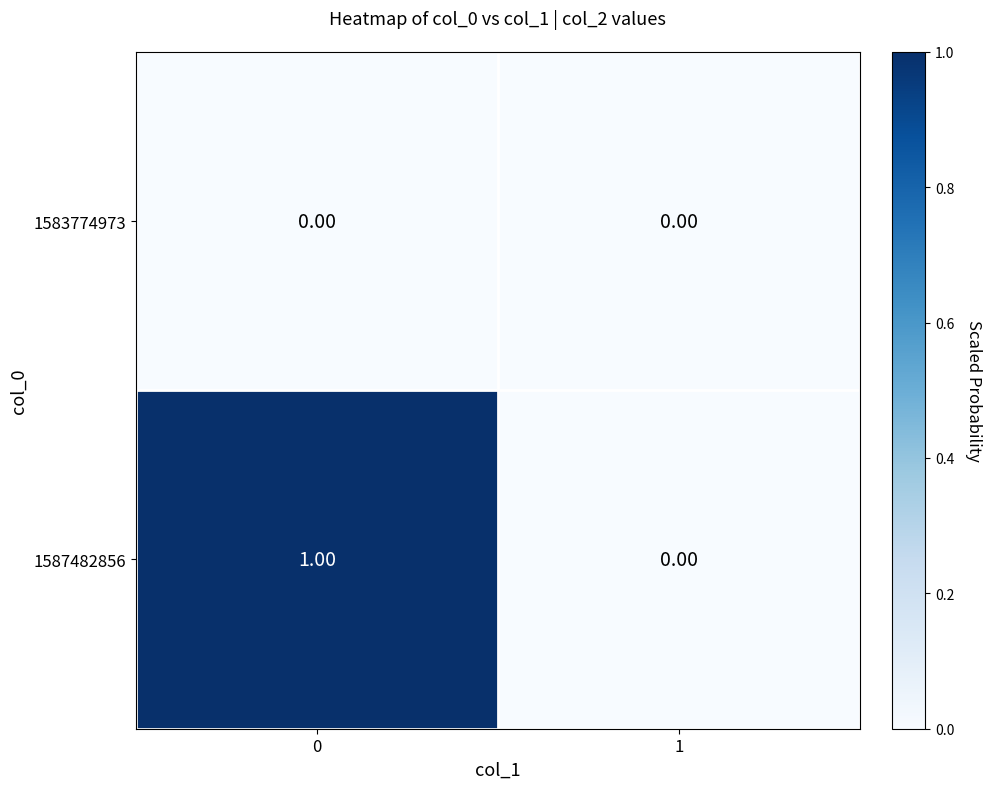

List the series in order of their overall mean, highest first.

1587482856, 1583774973